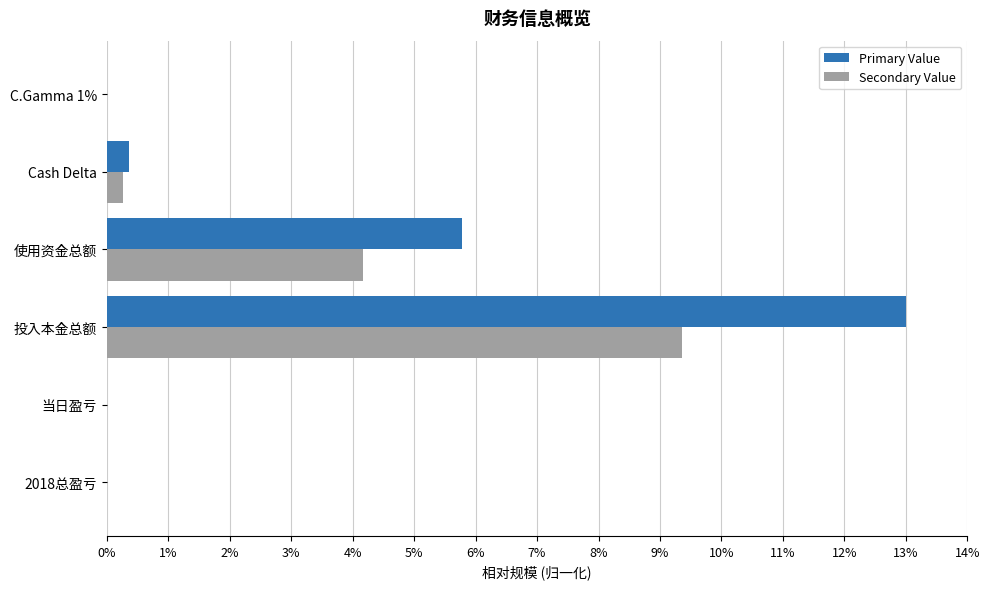

What is the greatest value displayed?

13.0